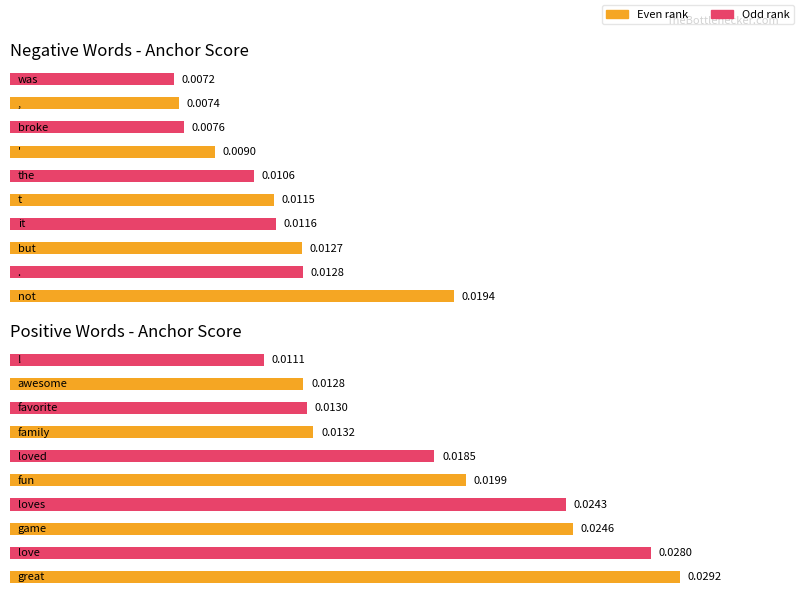

True or false: positive anchor score has a value of 0.0 at but.

True